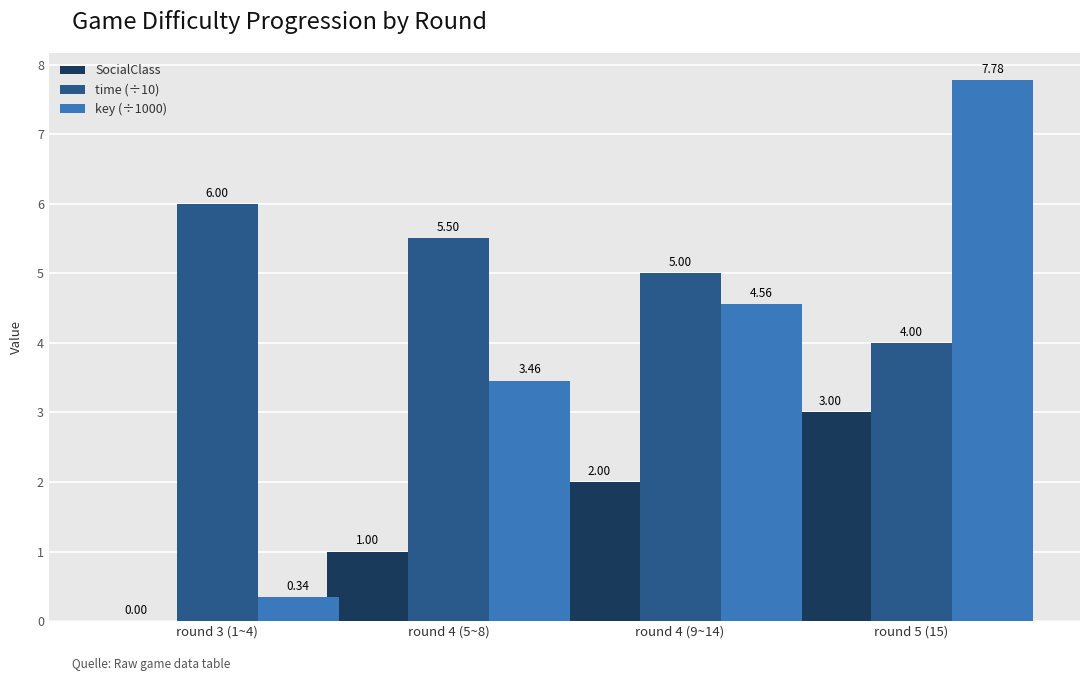

Count the number of data series in this chart.

3